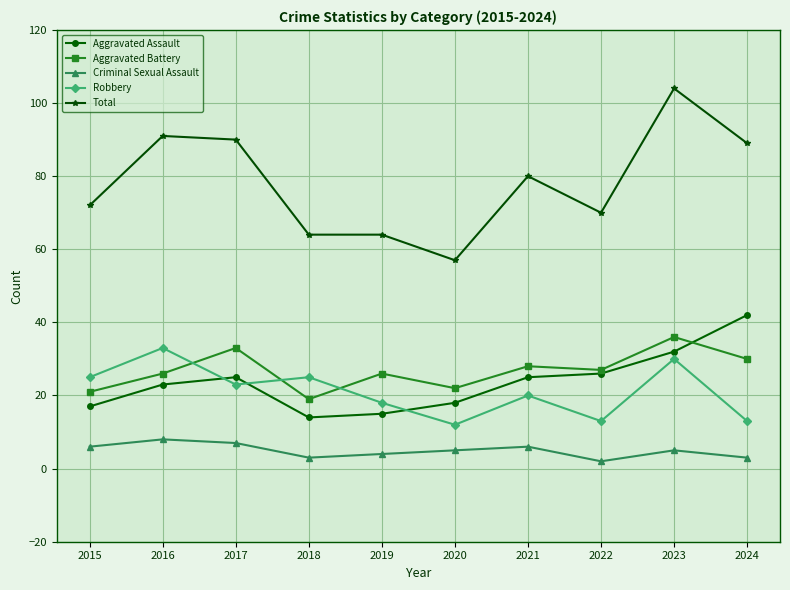

How many lines are shown in the chart?

5